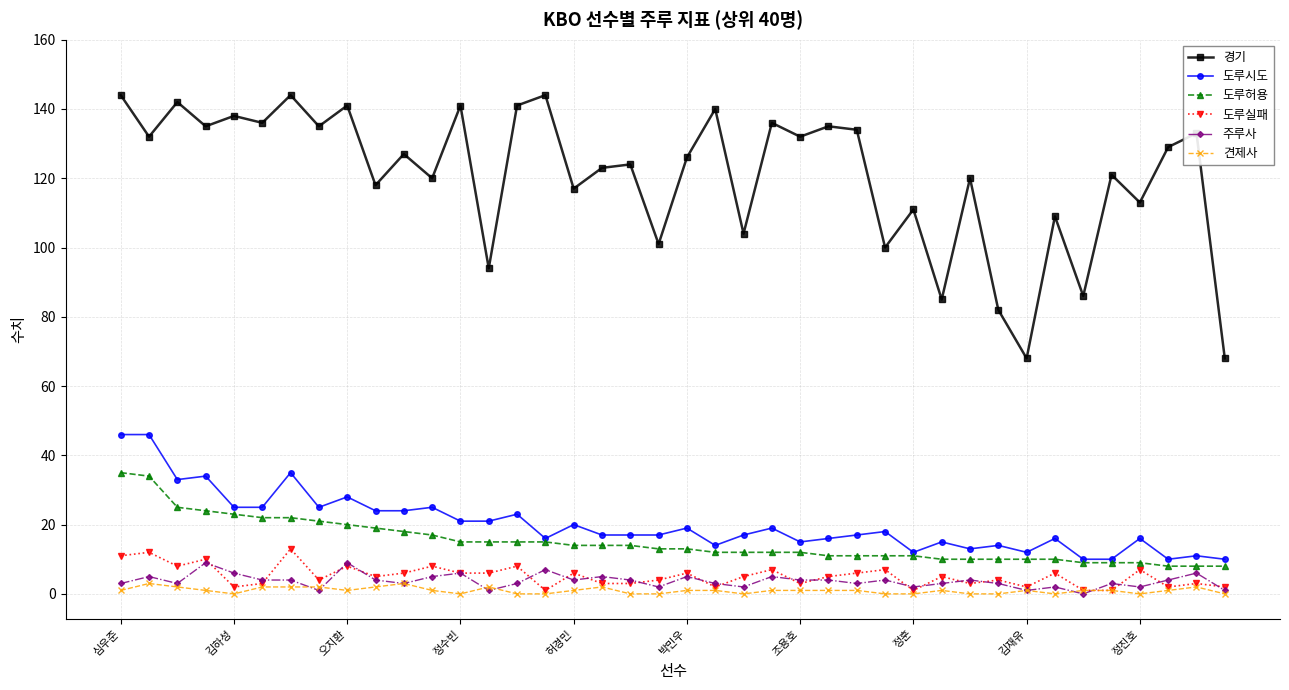

What is the sum of all 도루허용 values?

601